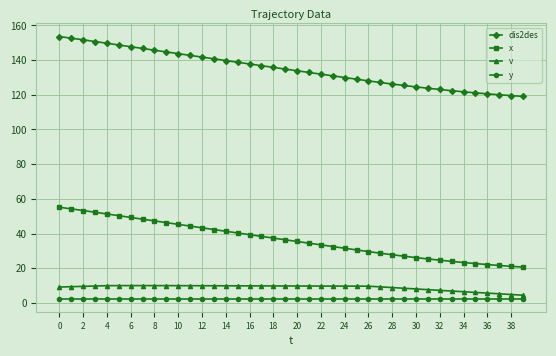

True or false: y and dis2des intersect in this chart.

False